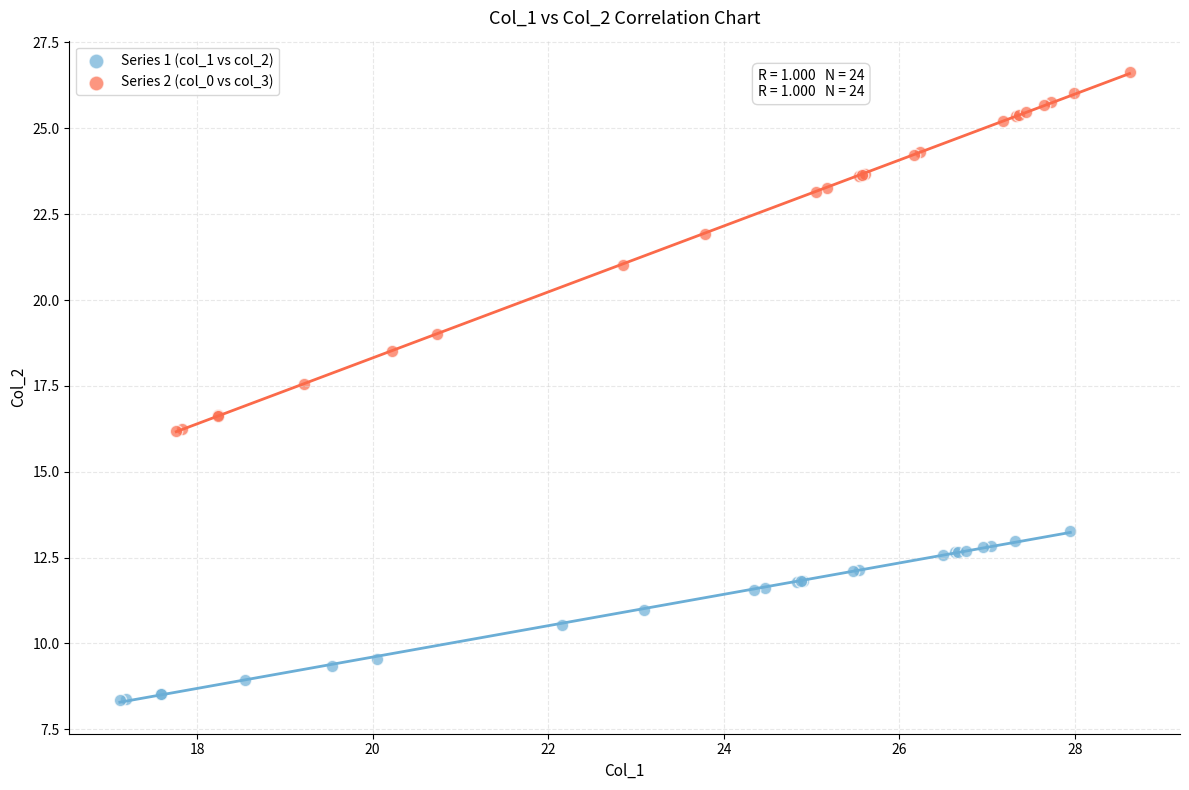

Which series contains the highest Y value?

Series 2 (col_0 vs col_3)